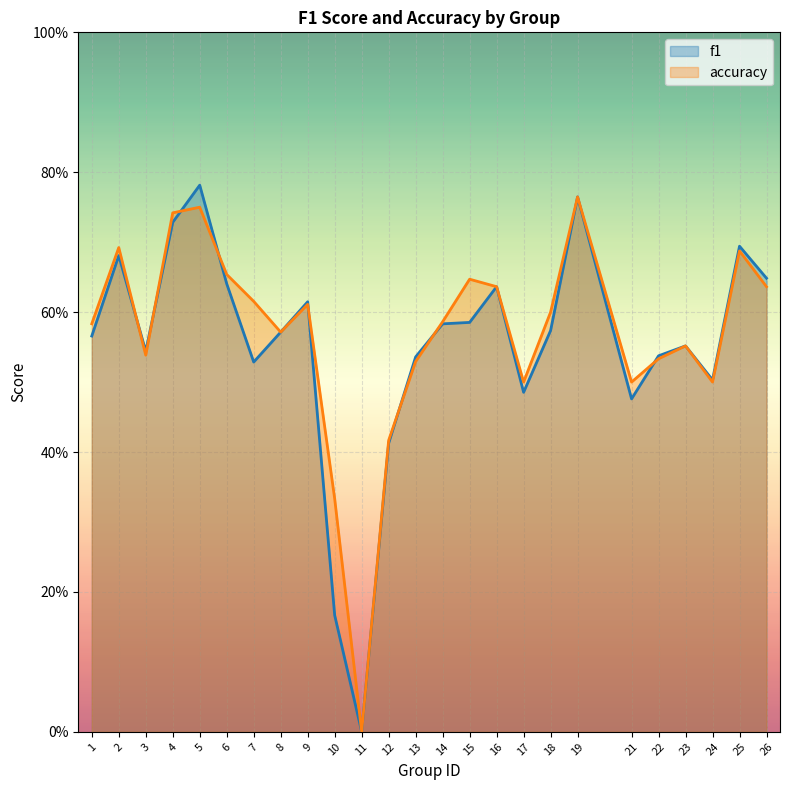

Which category has the highest value in the f1 series?

5